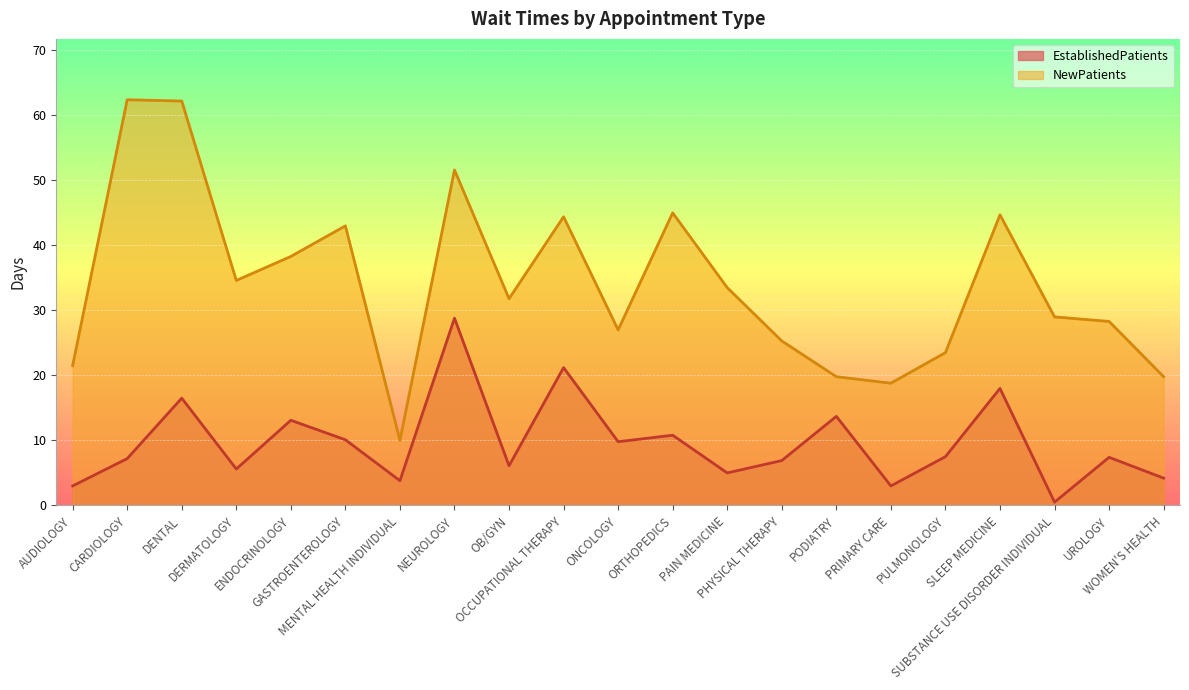

At which category is the sum across all series the highest?

NEUROLOGY